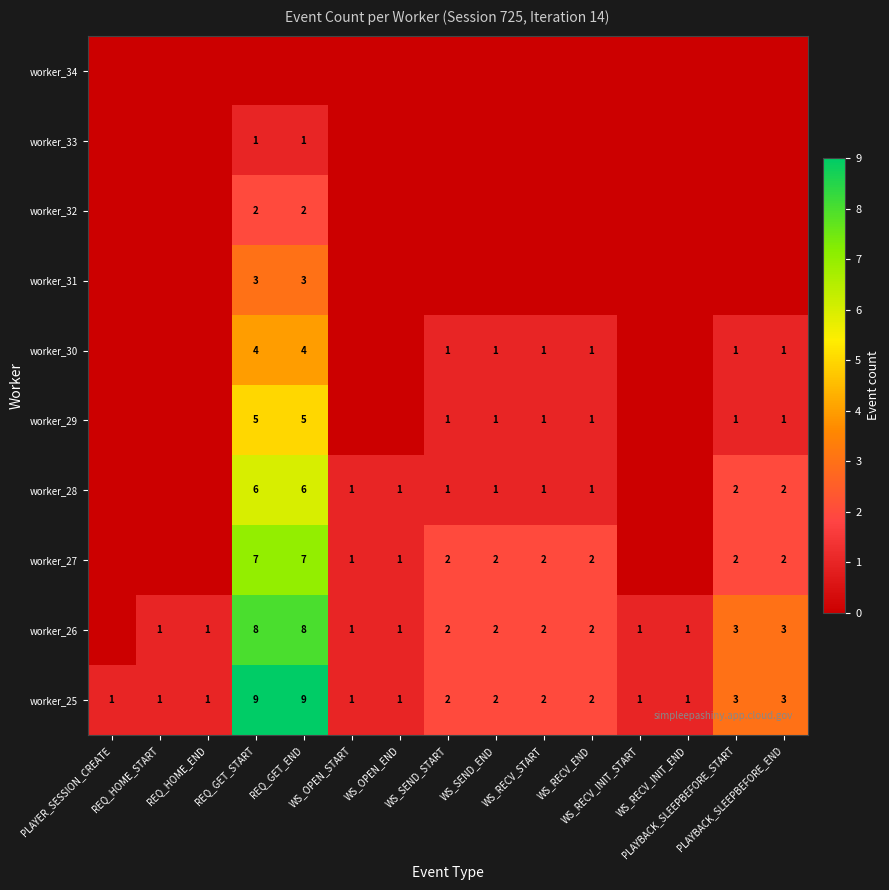

What is the maximum value for worker_25?

9